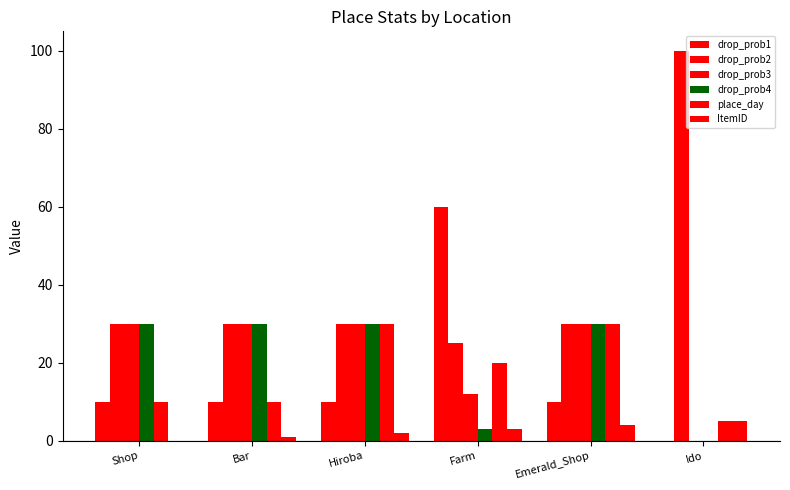

At which category is the sum across all series the highest?

Emerald_Shop